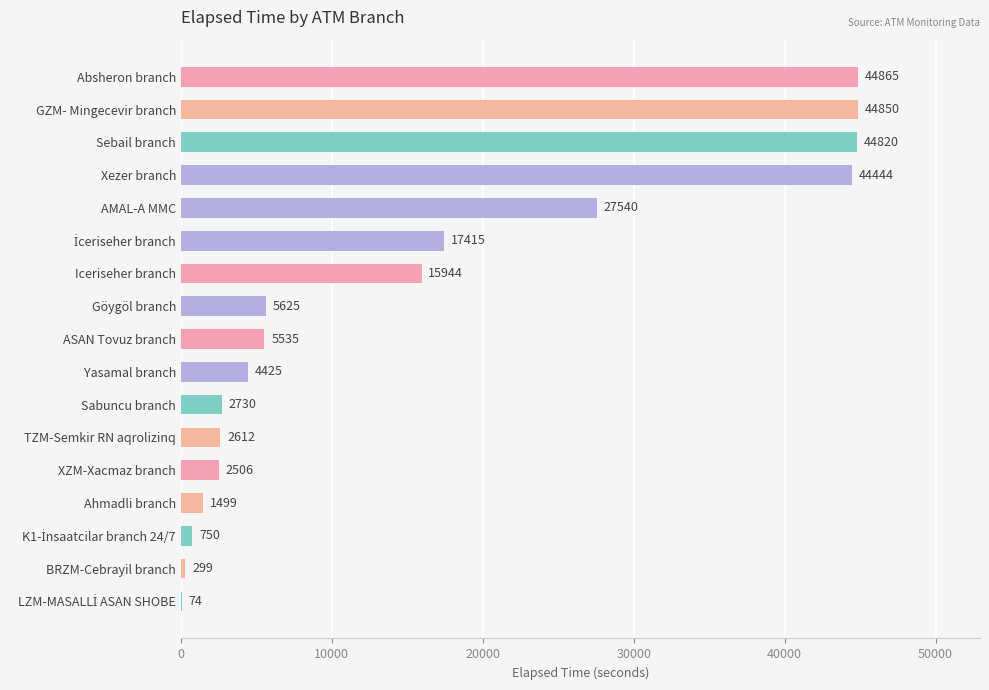

What is the sum of the values at Sabuncu branch and Iceriseher branch?

18674